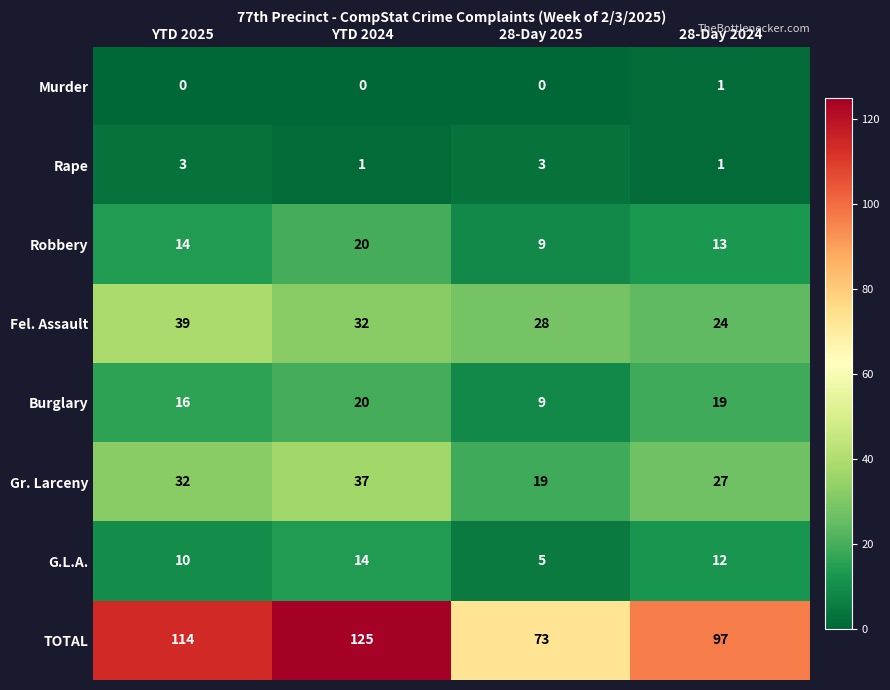

What is the spread (max minus min) of values at 28-Day 2024?

96